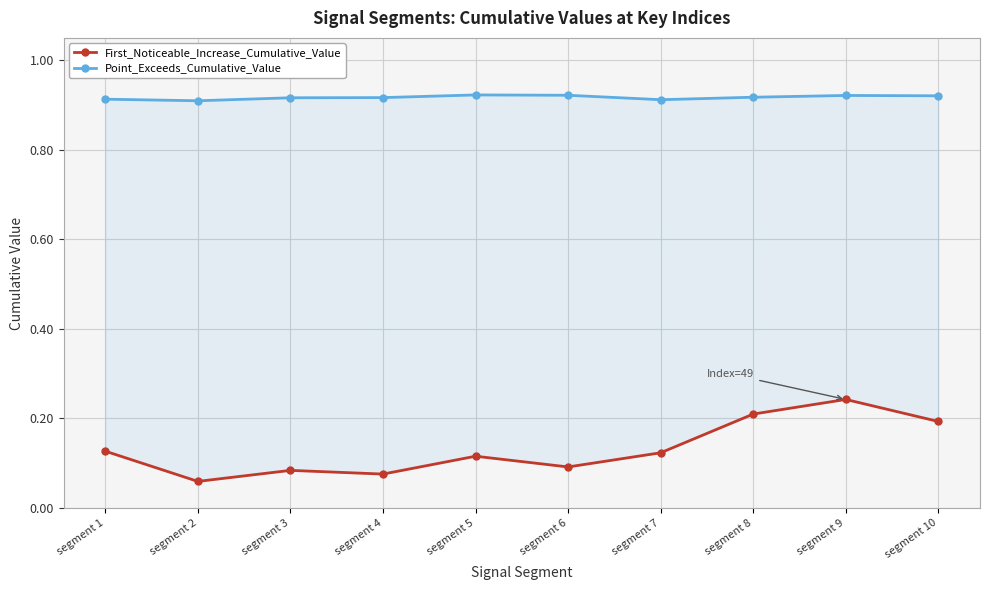

What is the maximum value for Point_Exceeds_Cumulative_Value?

0.9